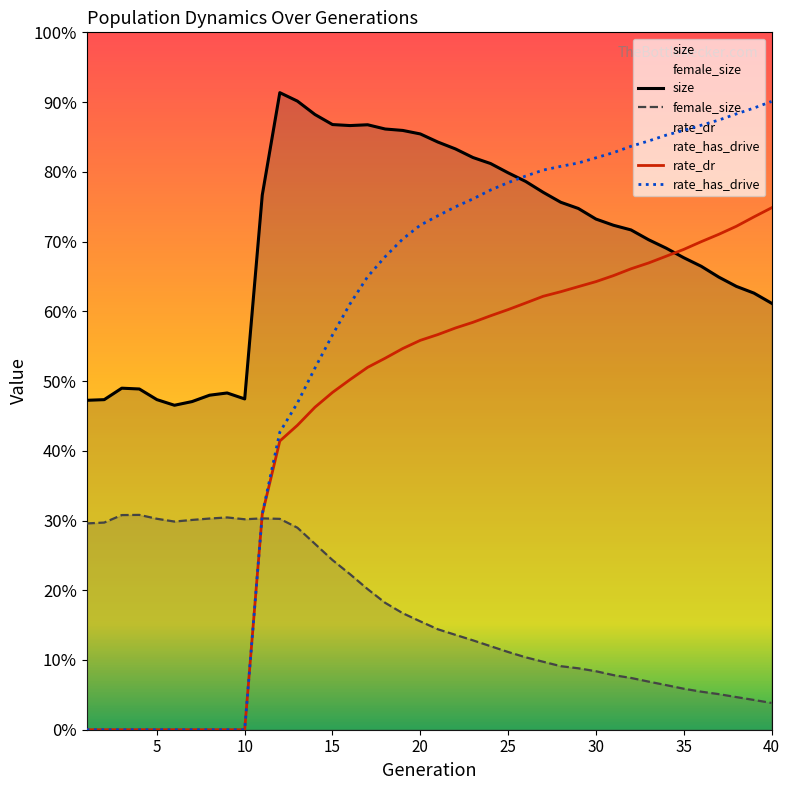

Is it true that female_size equals 5610.6 at 21?

False